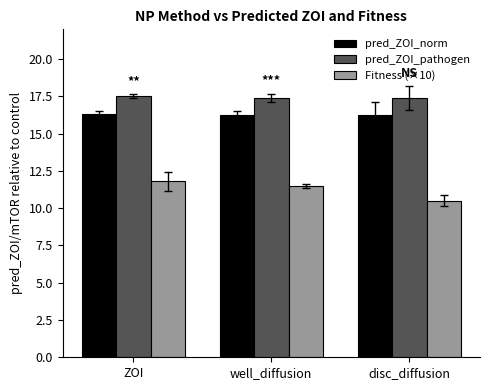

List the labels in order of Fitness (×10) value, smallest first.

disc_diffusion, well_diffusion, ZOI